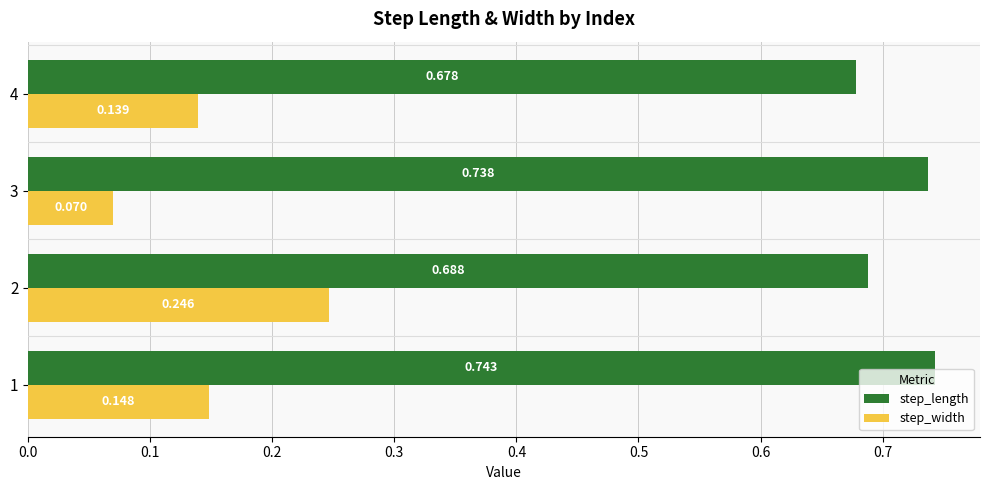

Which series has the largest range (max minus min)?

step_width